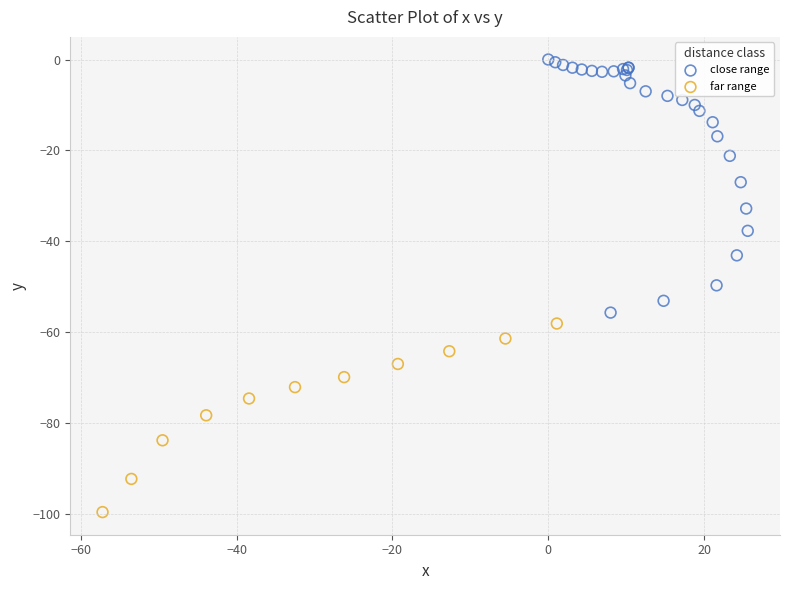

Which series contains the lowest Y value?

far range